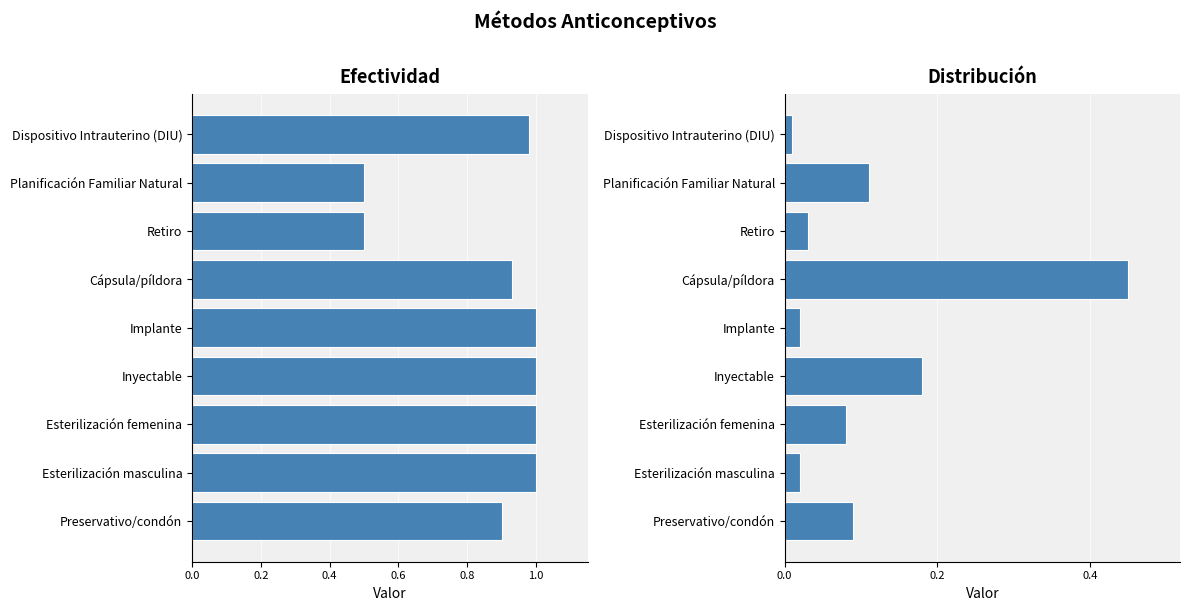

Rank the series by their maximum value, from lowest to highest.

Distribución, Efectividad